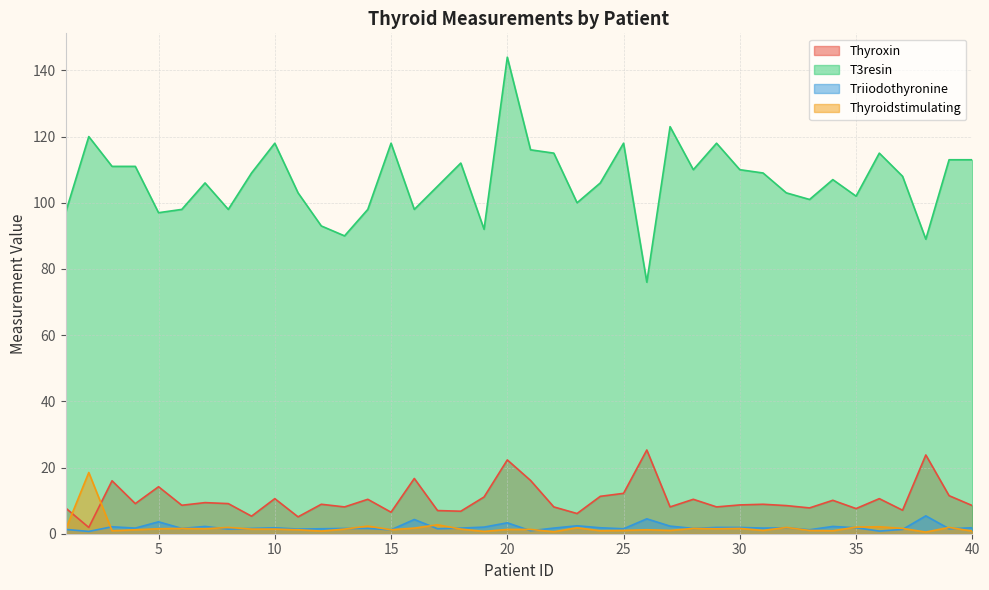

Where is Triiodothyronine nearest to the value 3?

20